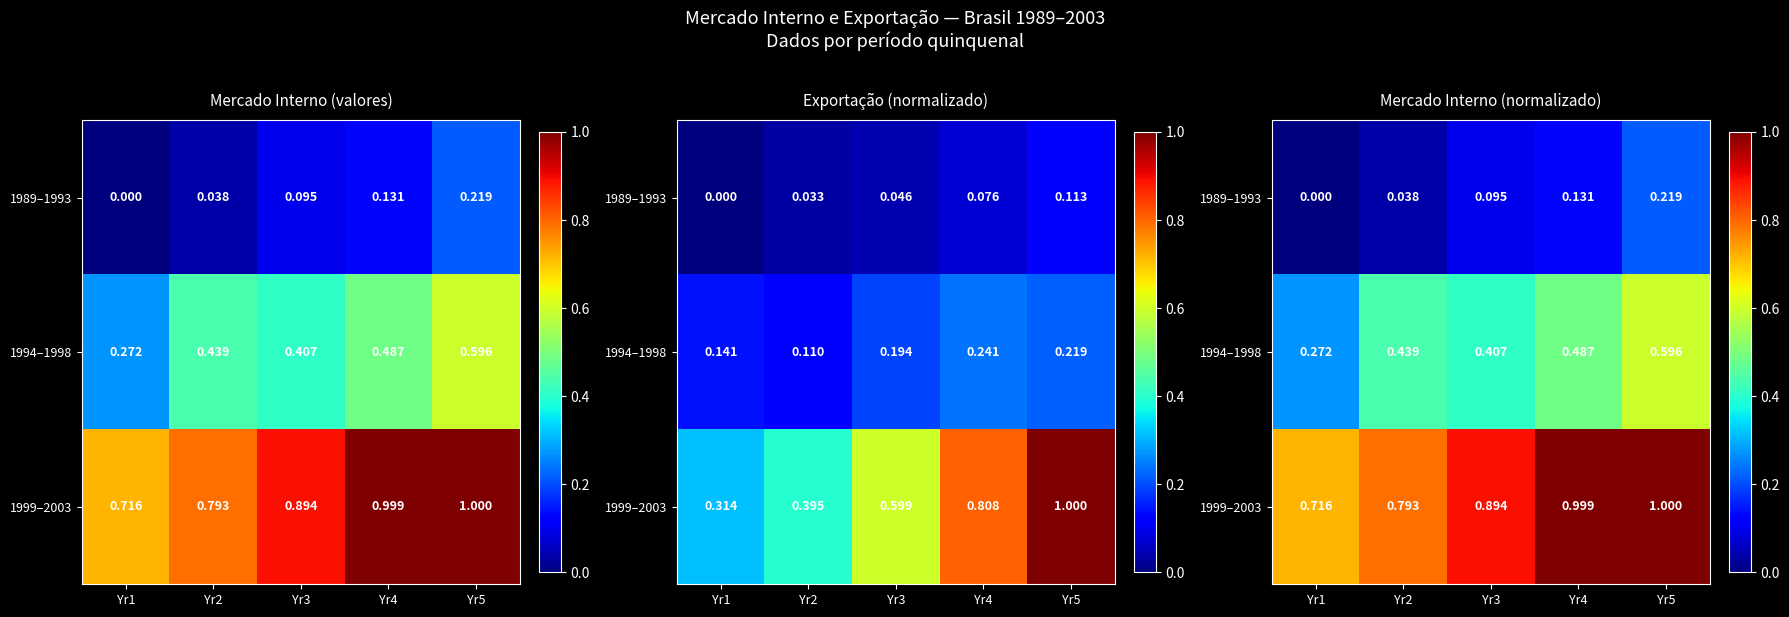

Which has a higher value, Yr1 or Yr4?

Yr4